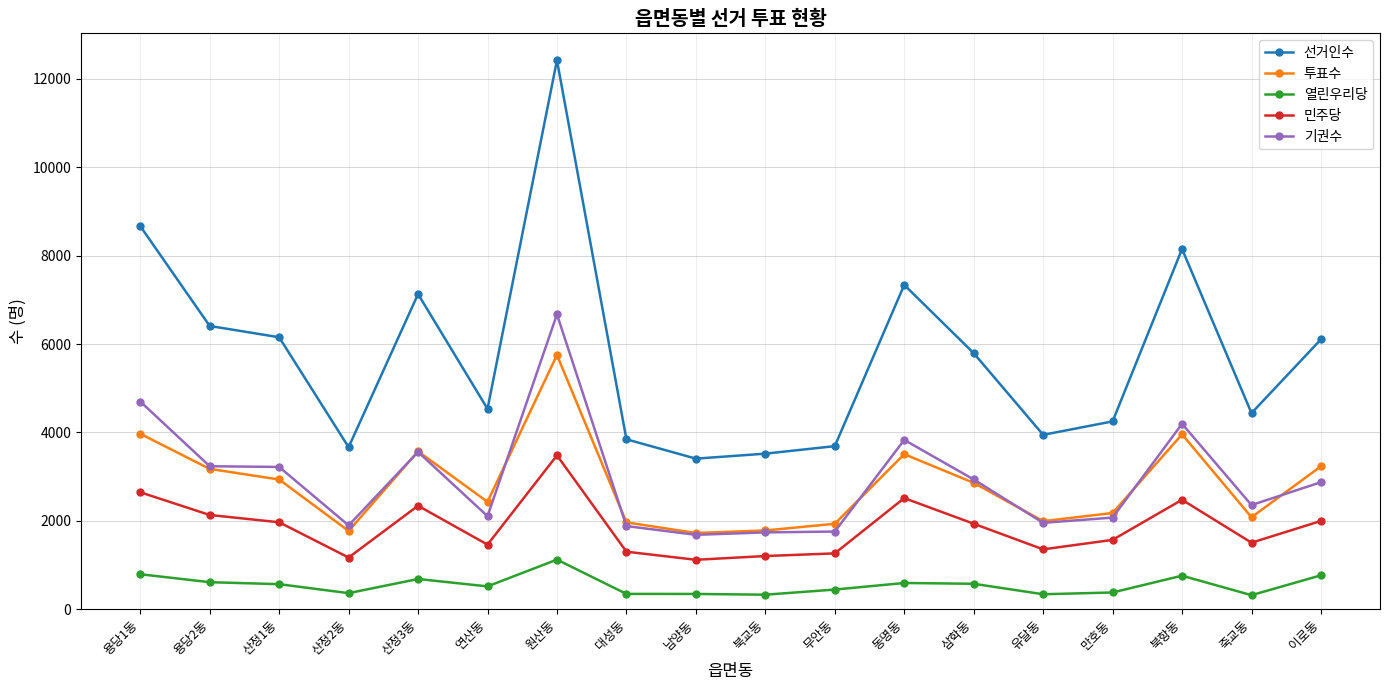

Which series has the largest range (max minus min)?

선거인수